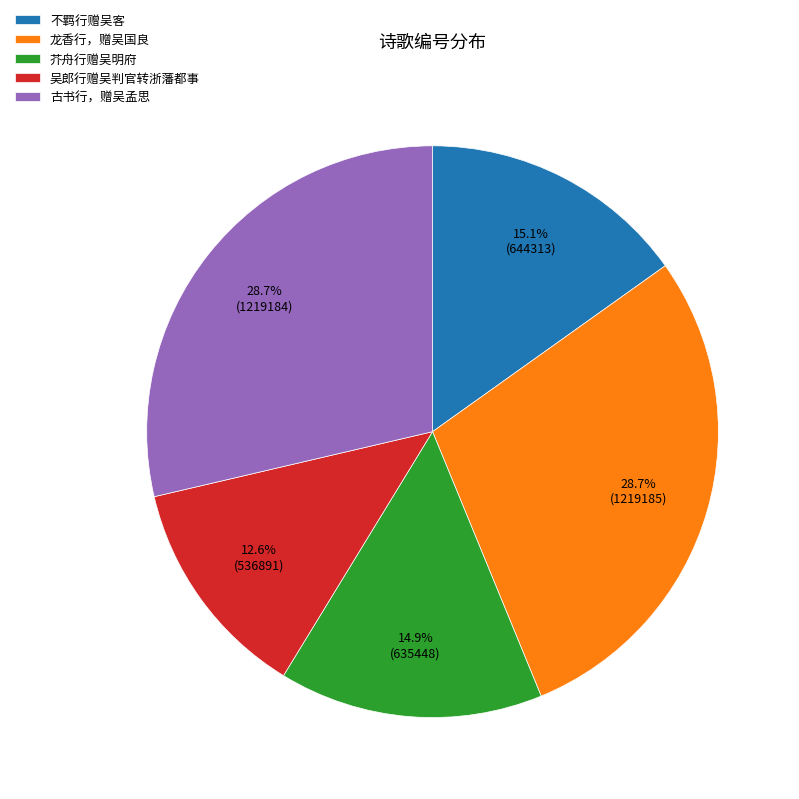

What is the ratio of the value at 龙香行，赠吴国良 to the value at 不羁行赠吴客?

1.9